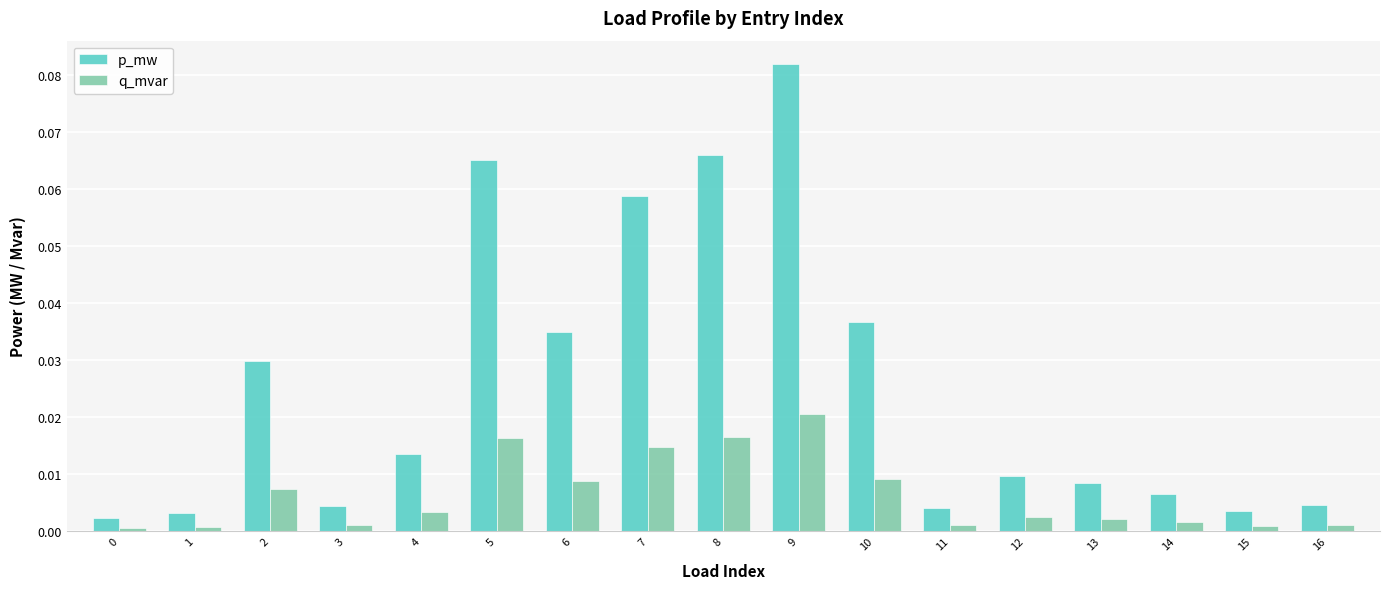

Which series has the widest spread of values?

p_mw